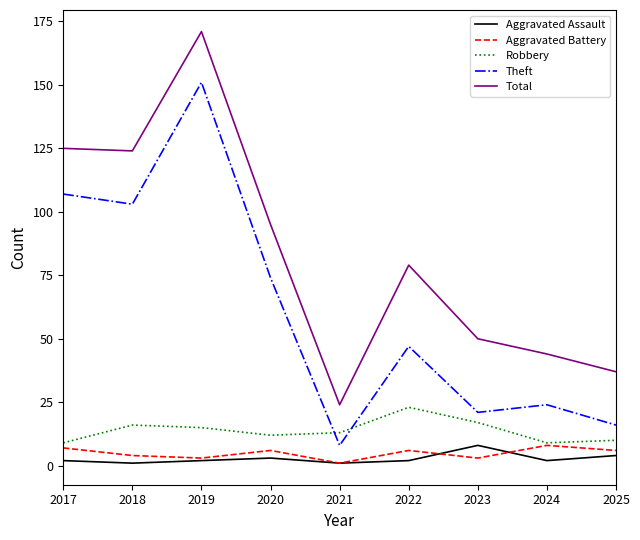

True or false: Robbery and Total intersect in this chart.

False